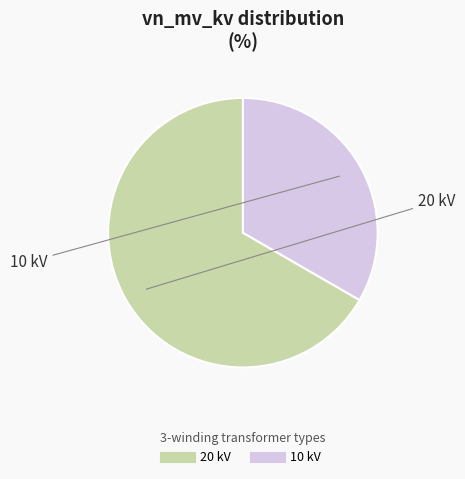

How many segments does this pie chart have?

2